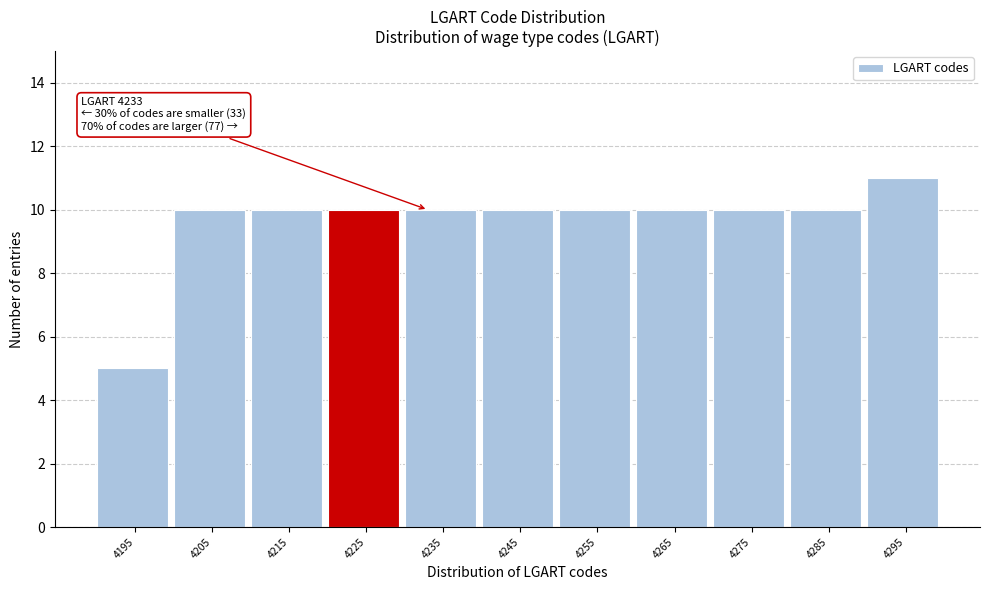

Reading left to right, transcribe all the data shown in this chart.

5	10	10	10	10	10	10	10	10	10	11